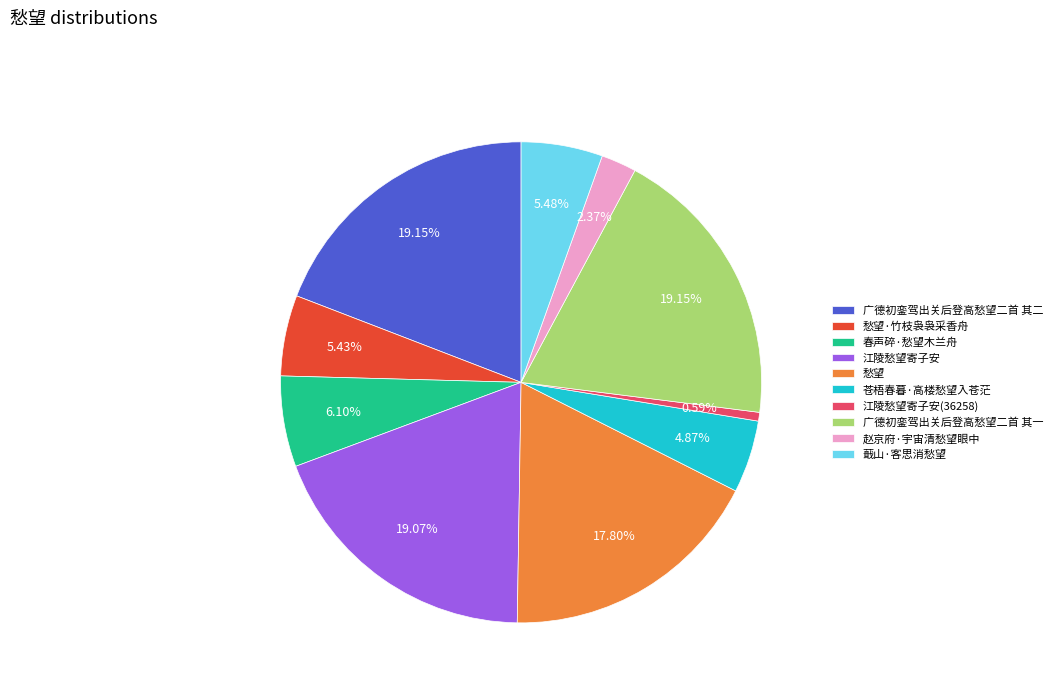

Does 苍梧春暮·高楼愁望入苍茫 represent more than half of the total?

No